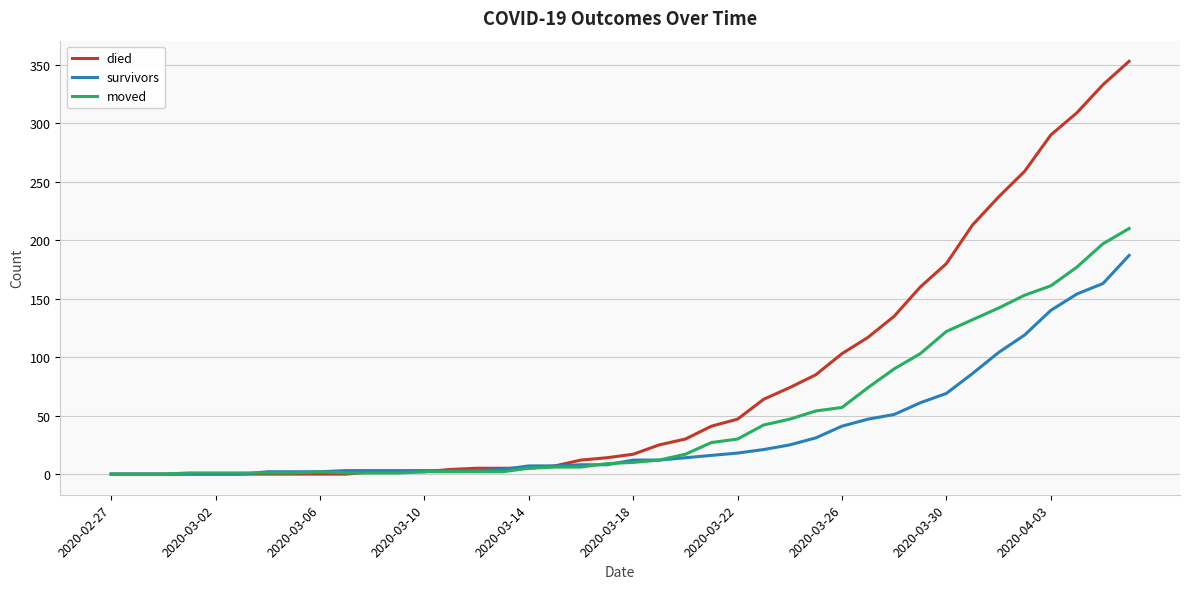

What are all the series names shown in the legend?

died, survivors, moved